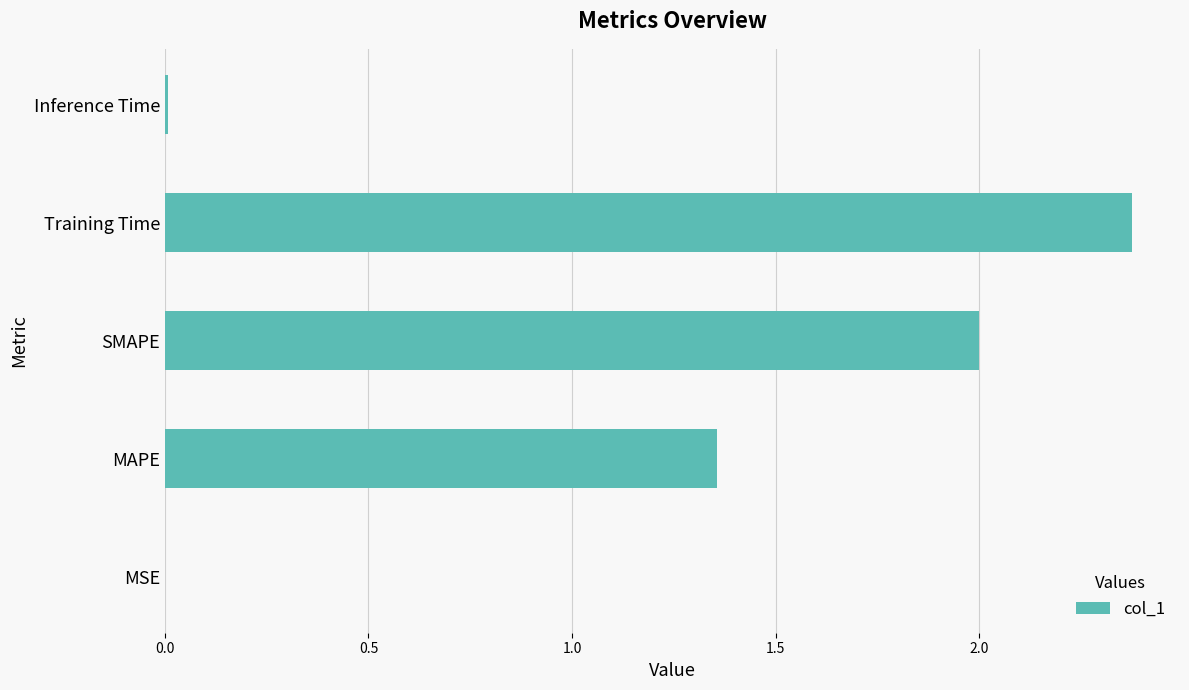

At which label is the value closest to 1?

MAPE